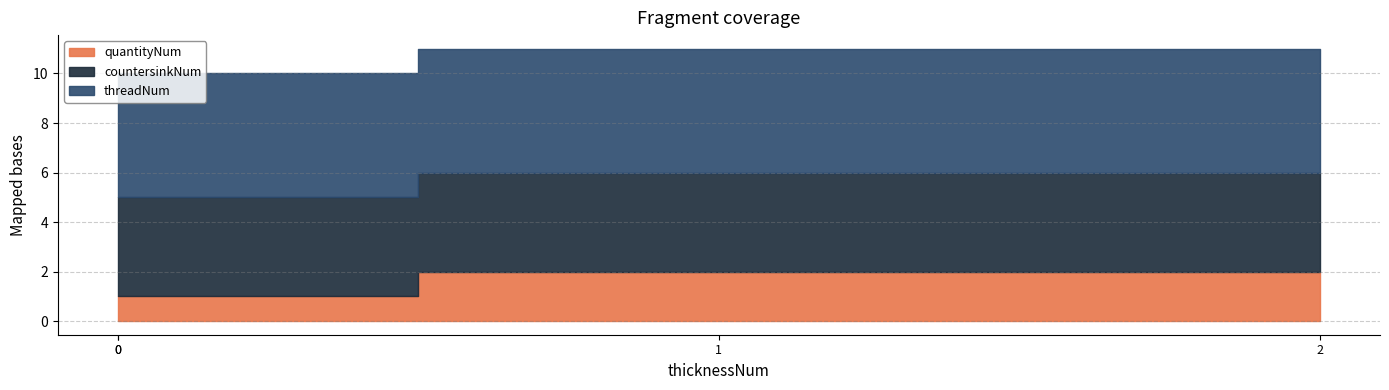

What is the average value of the countersinkNum series?

4